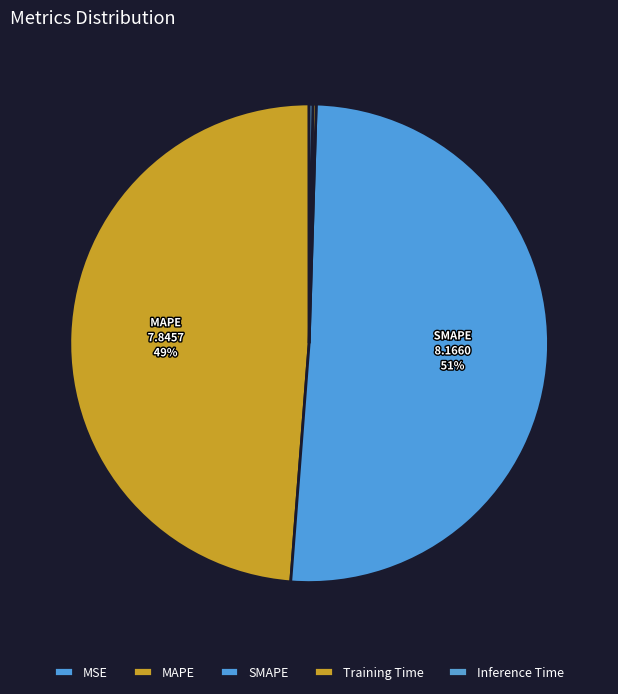

To the nearest percent, what percentage of the pie is MAPE?

49%